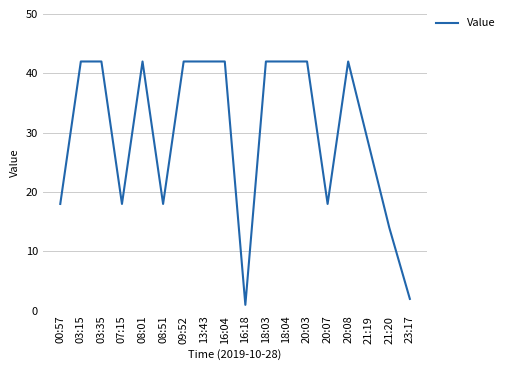

How many series are shown in this chart?

1